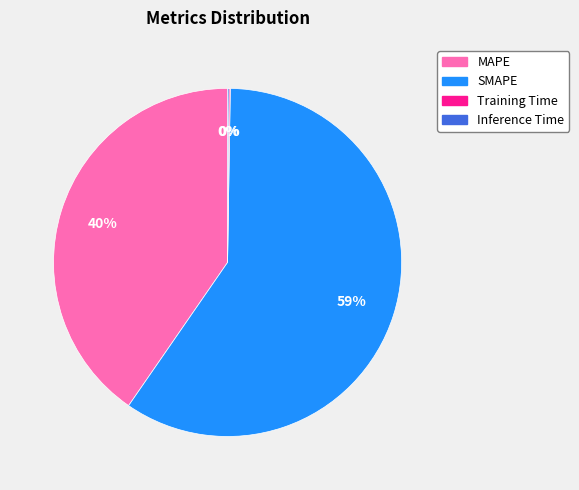

Approximately how many times larger is the value at SMAPE compared to MAPE?

1.5